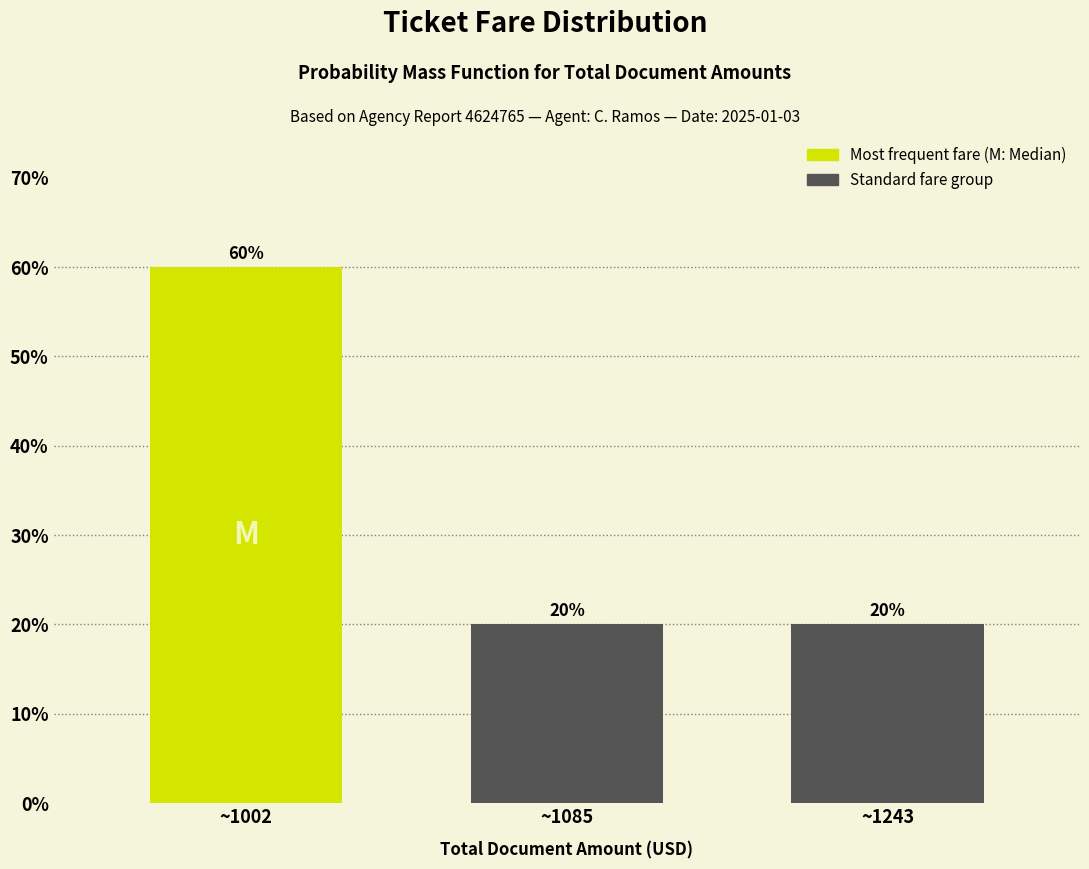

Reading right to left, transcribe all the data shown in this chart.

~1243=20	~1085=20	~1002=60